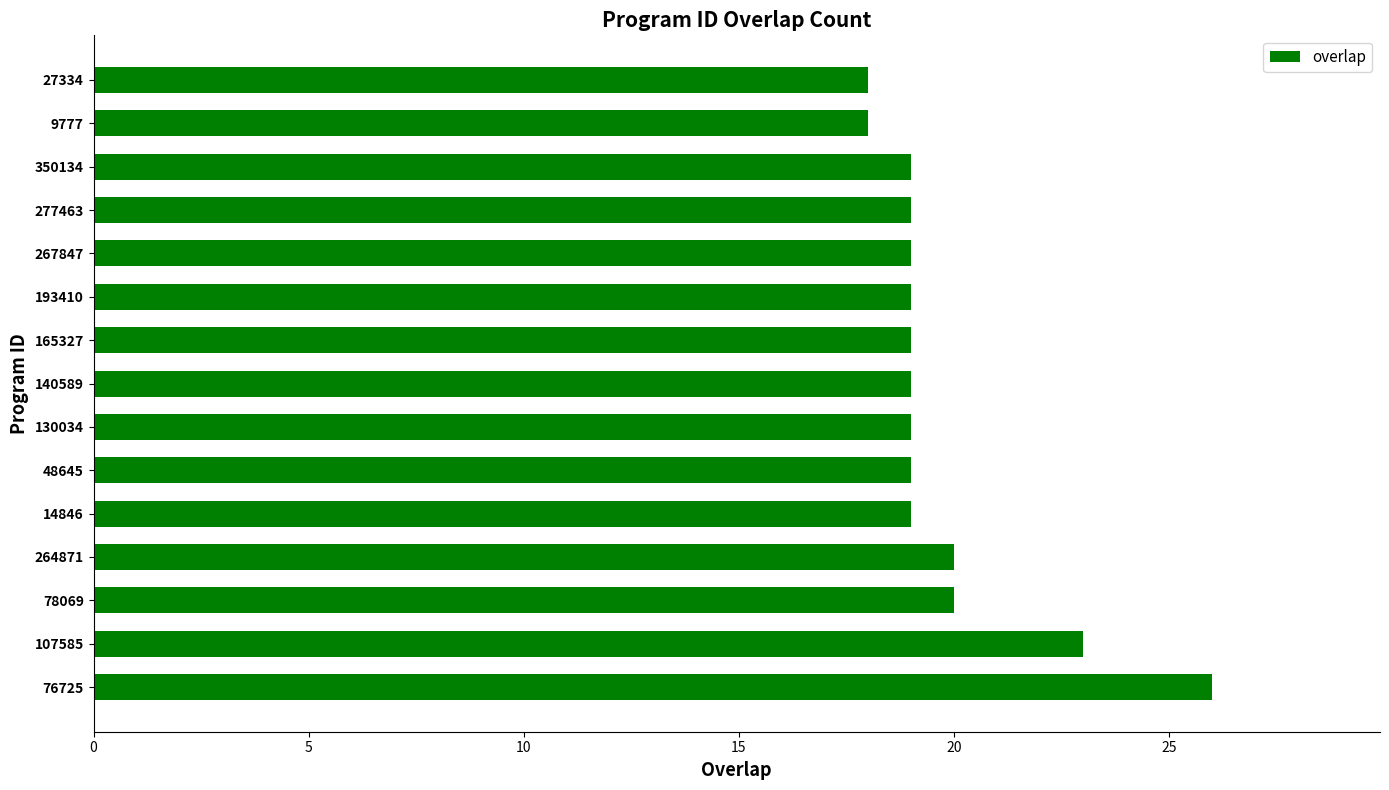

The value at 193410 is 8. True or false?

False